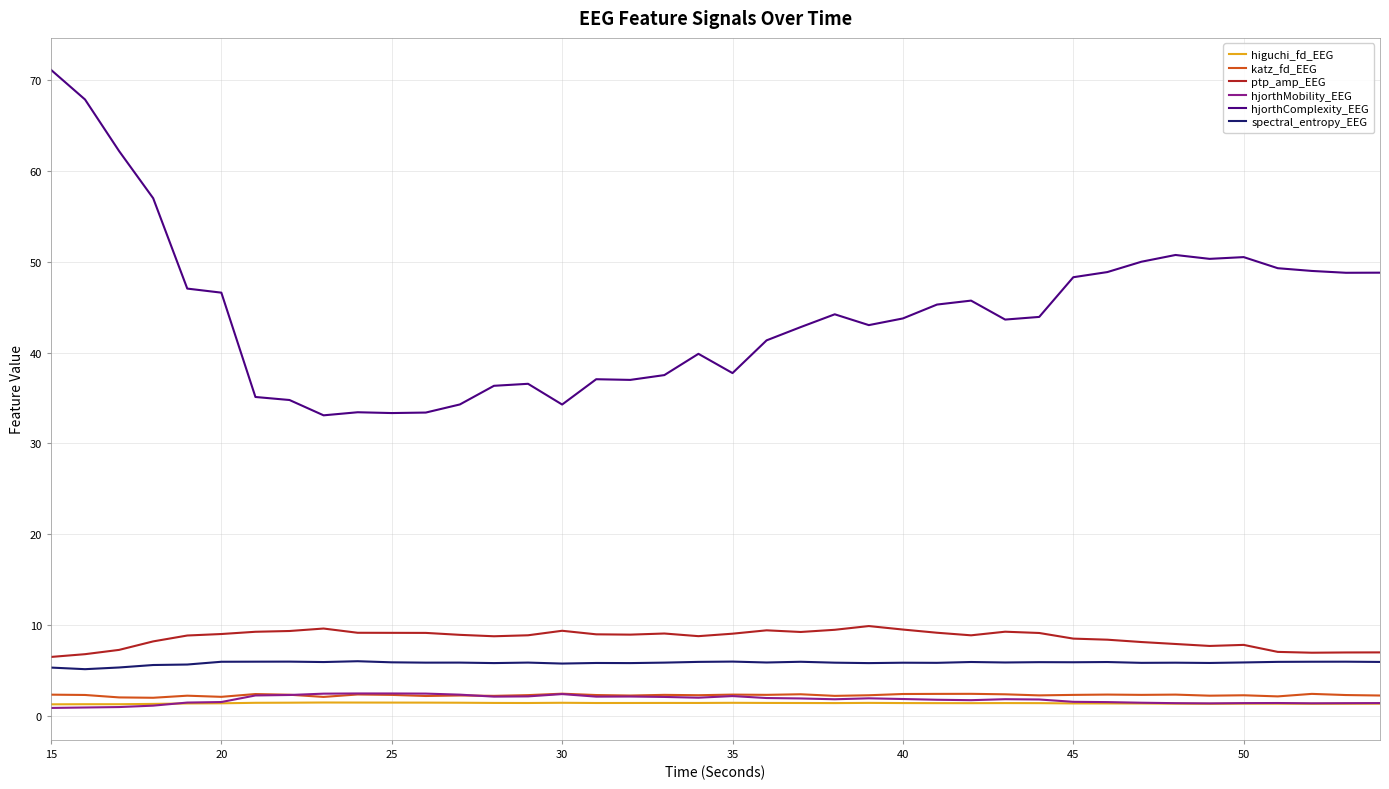

How many lines are shown in the chart?

6